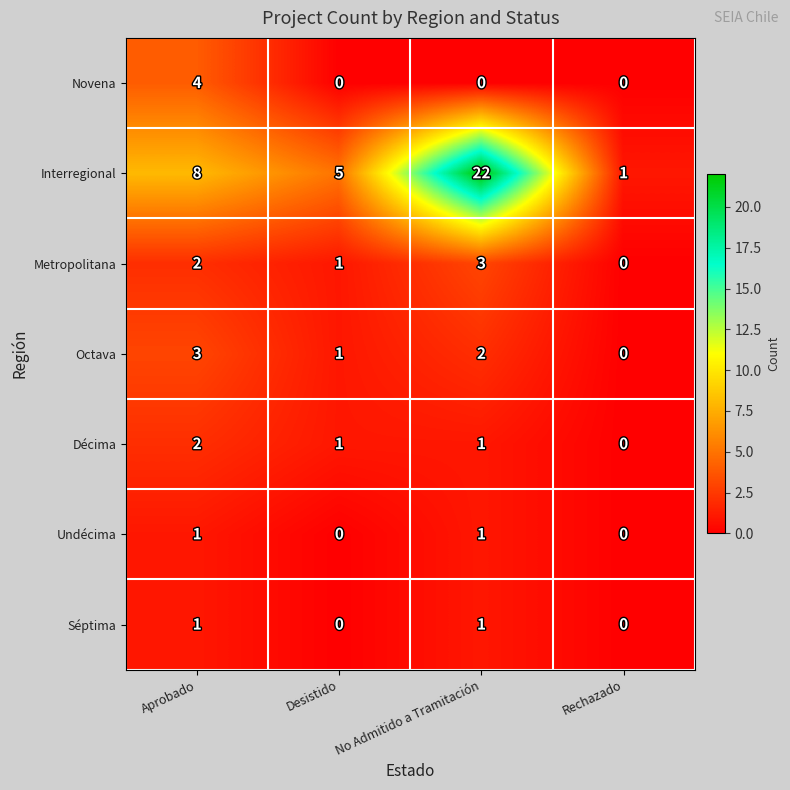

Read the Novena value at Aprobado.

4